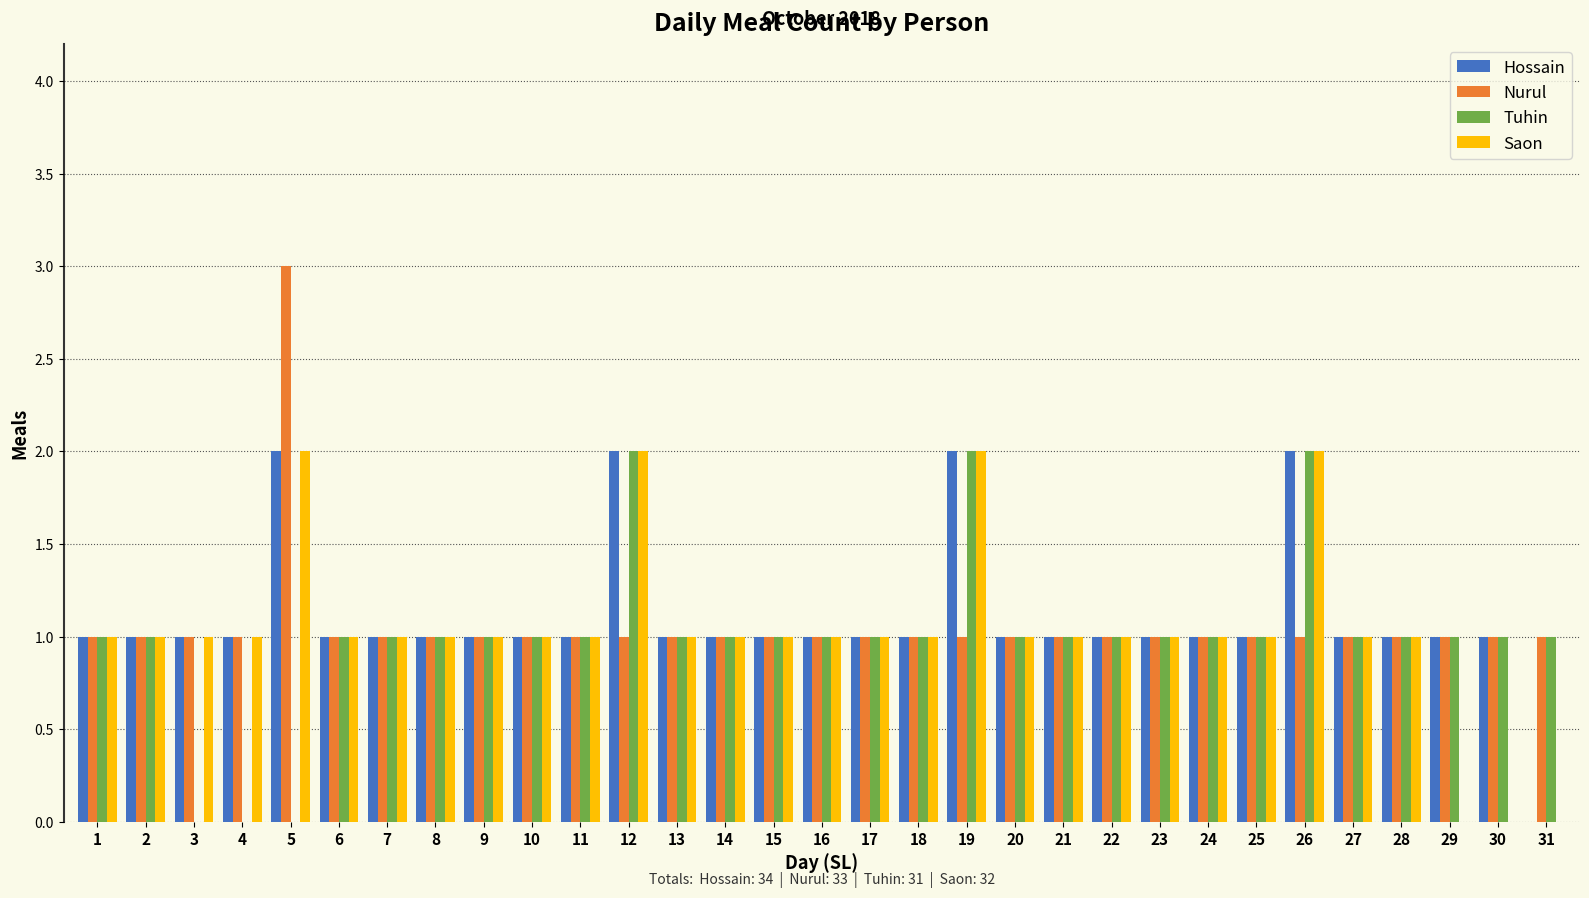

What is the total value across all series at 26?

7